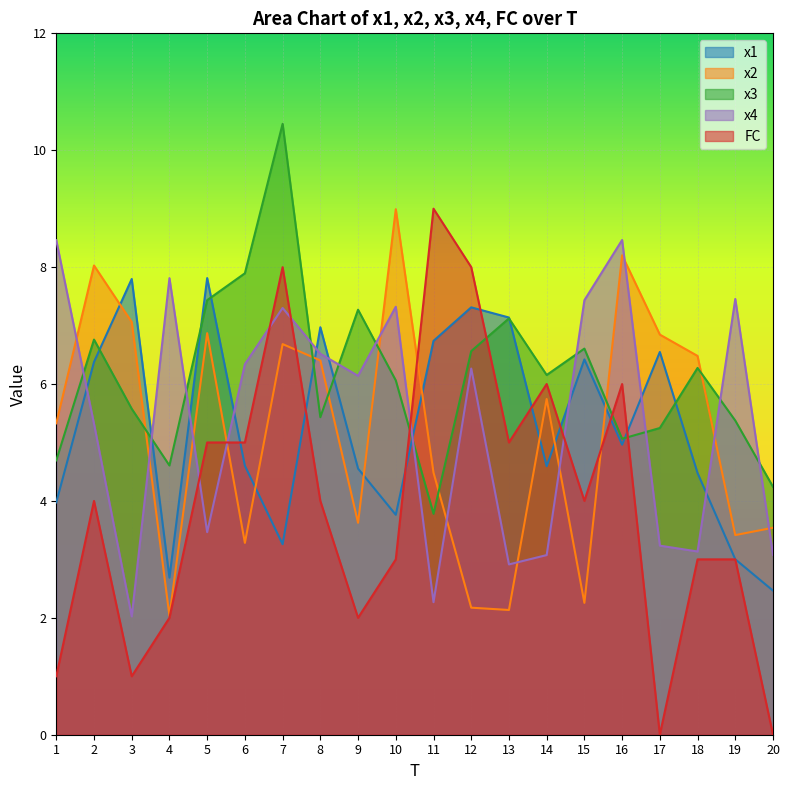

The value of x1 at 10 is 0.8. True or false?

False